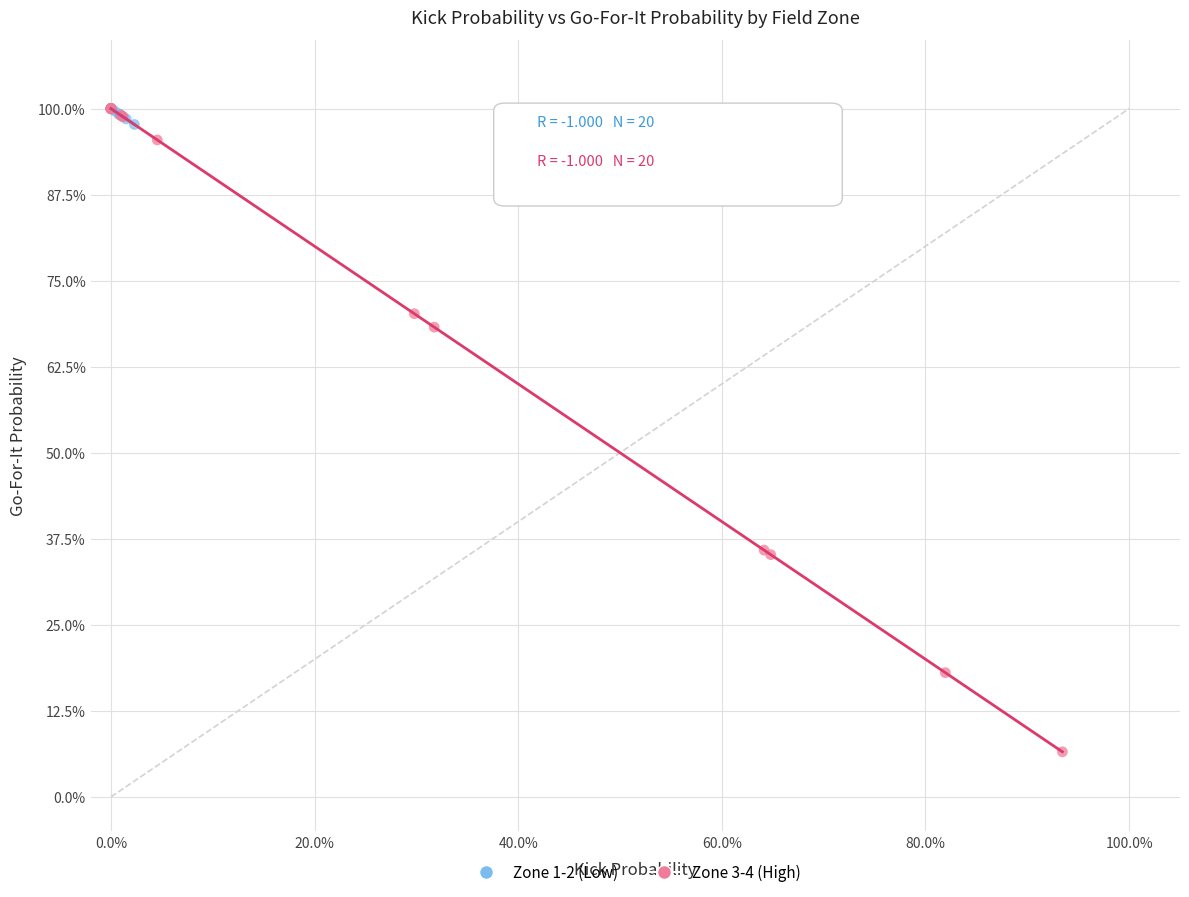

Which series has the largest Y range (max minus min)?

Zone 3-4 (High)